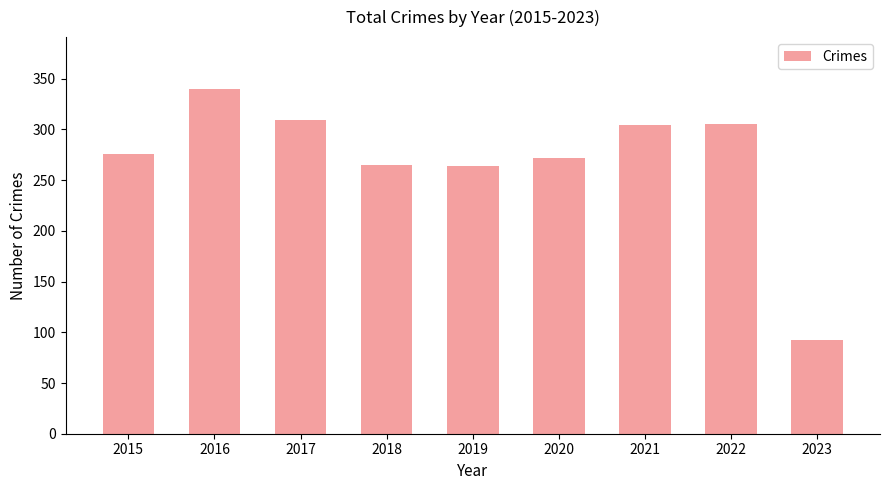

How many distinct data groups are displayed?

1